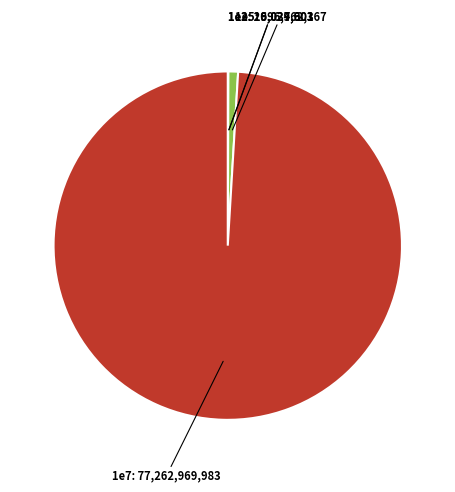

Is there any slice that represents more than half of the pie?

Yes